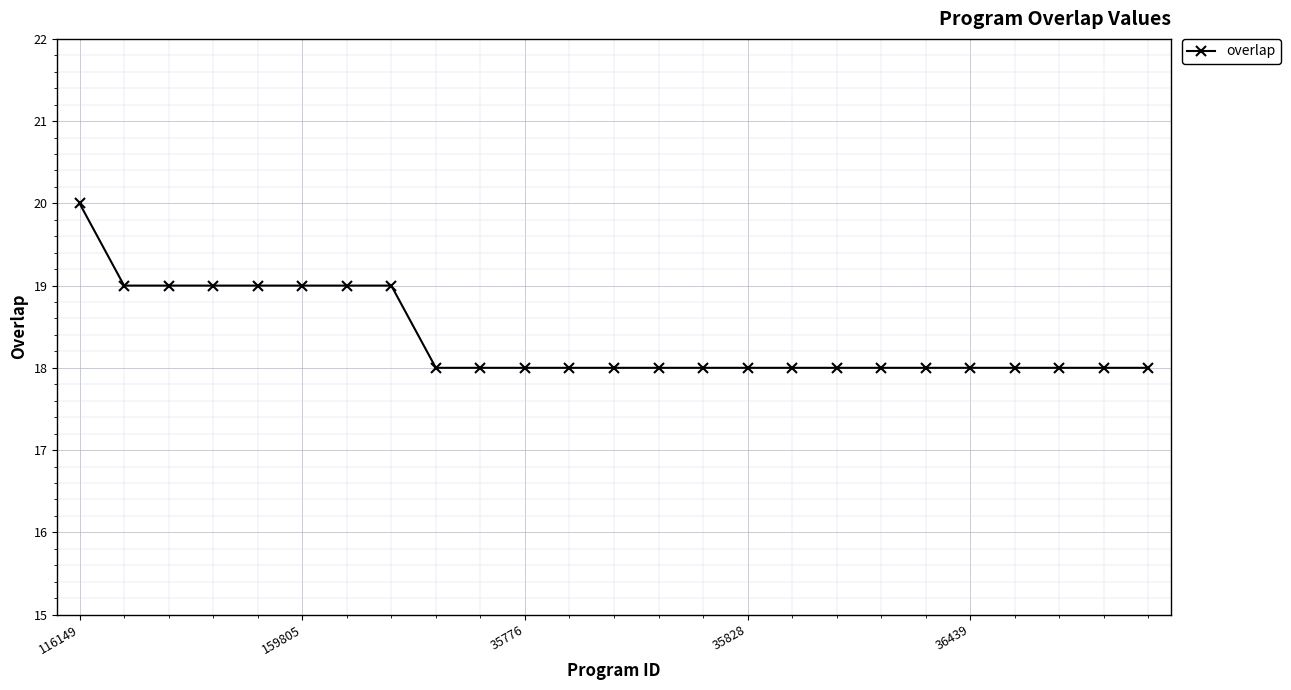

Reading left to right, list all the values displayed in this chart.

20	19	19	19	19	19	19	19	18	18	18	18	18	18	18	18	18	18	18	18	18	18	18	18	18